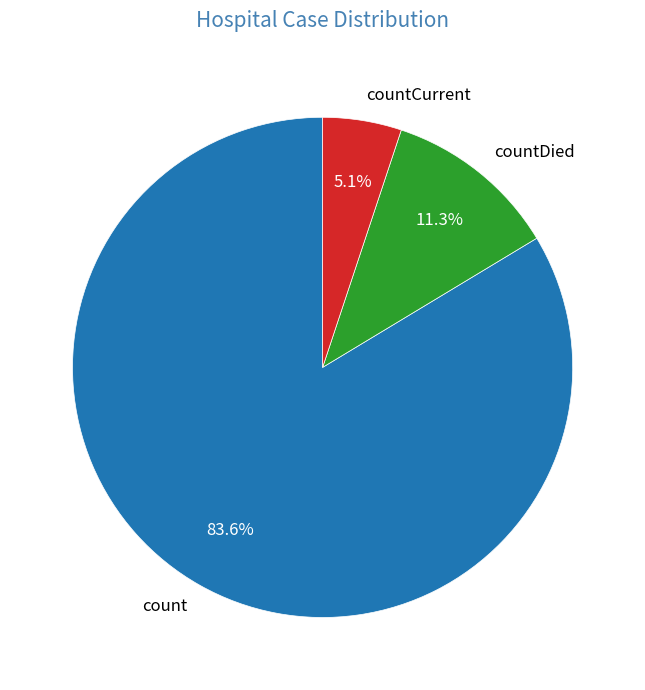

Is there any slice that represents more than half of the pie?

Yes